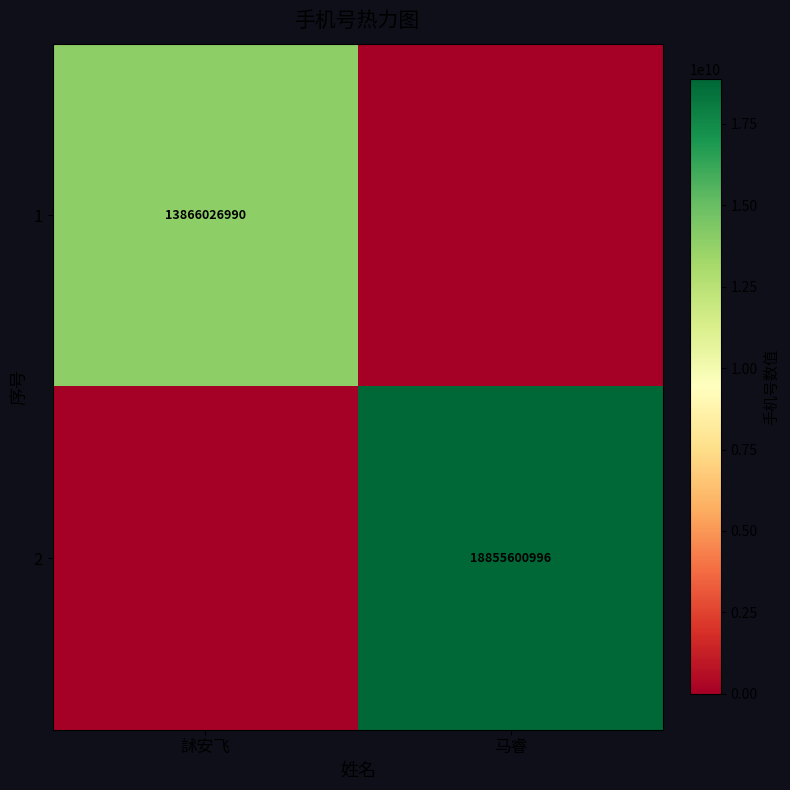

The value of 1 at 訹安飞 is 21179820338. True or false?

False